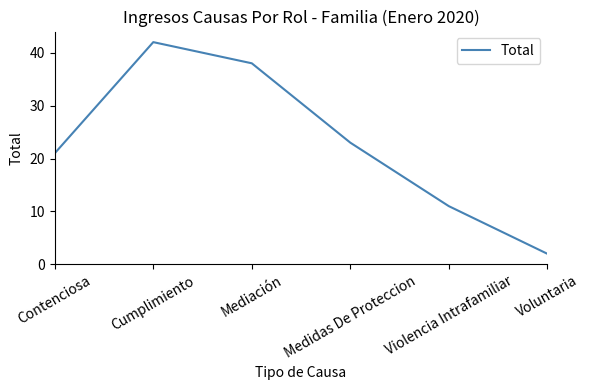

What position from the left is Voluntaria?

6